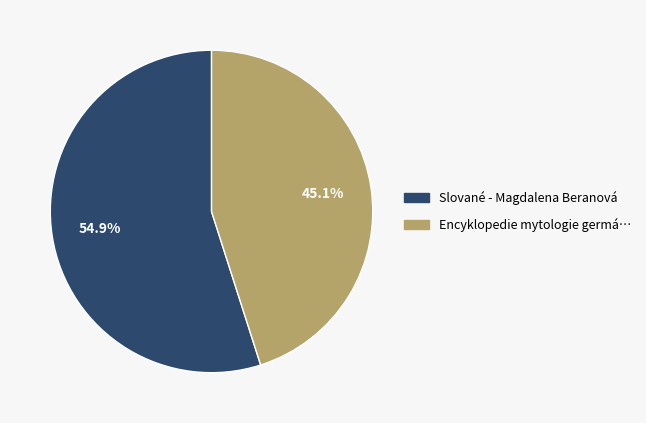

Does any single category account for the majority?

Yes